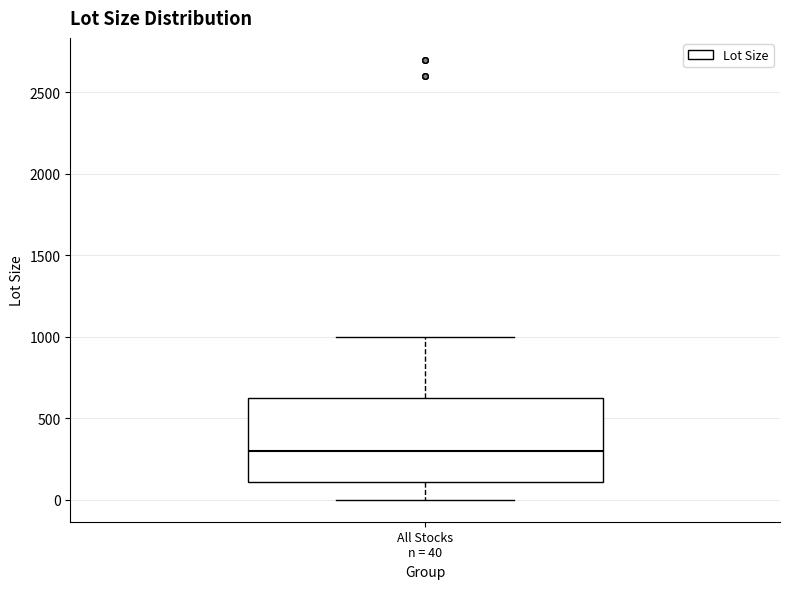

Read this box plot against the y-axis: the position of the median line, the range covered by the box, and the ends of both whiskers. The values are not printed on the chart, so give them approximately, as read against the axis.

median 300, box 100 to 650, whiskers 0 to 1000